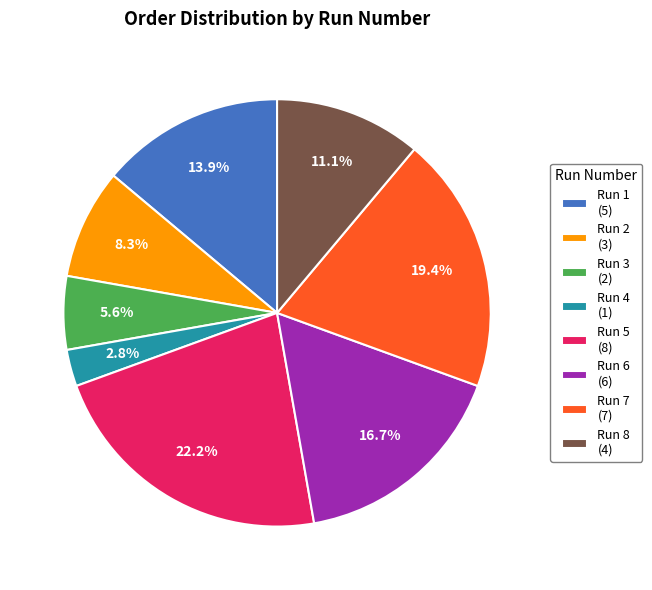

What is the largest slice in the pie chart?

Run 5 (8)